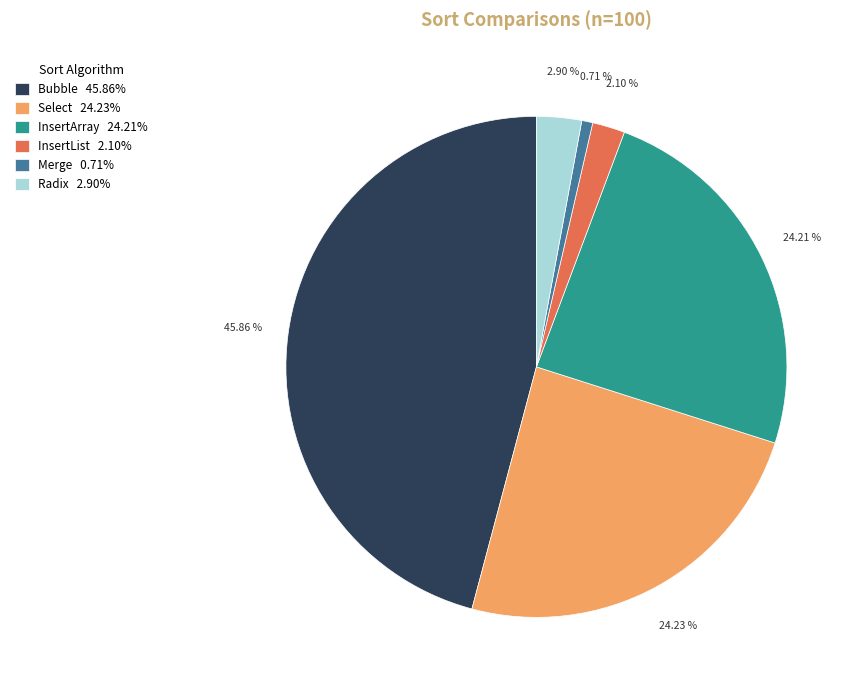

The Select slice represents 38% of the pie. True or false?

False